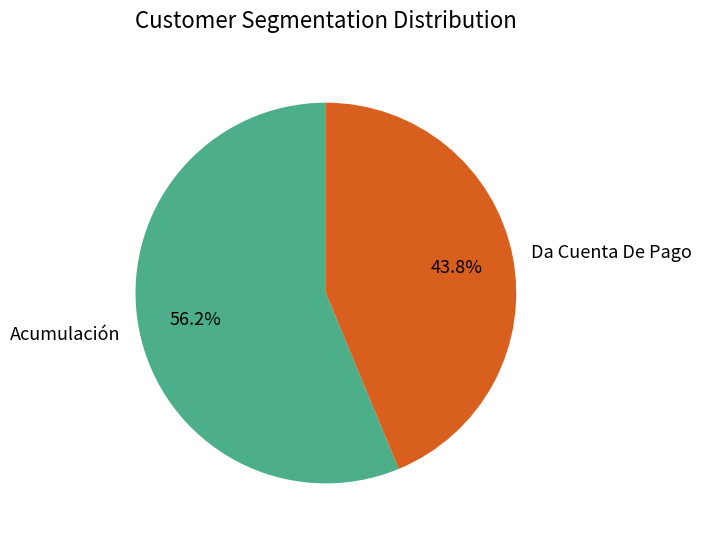

To the nearest percent, what percentage of the pie is Da Cuenta De Pago?

44%